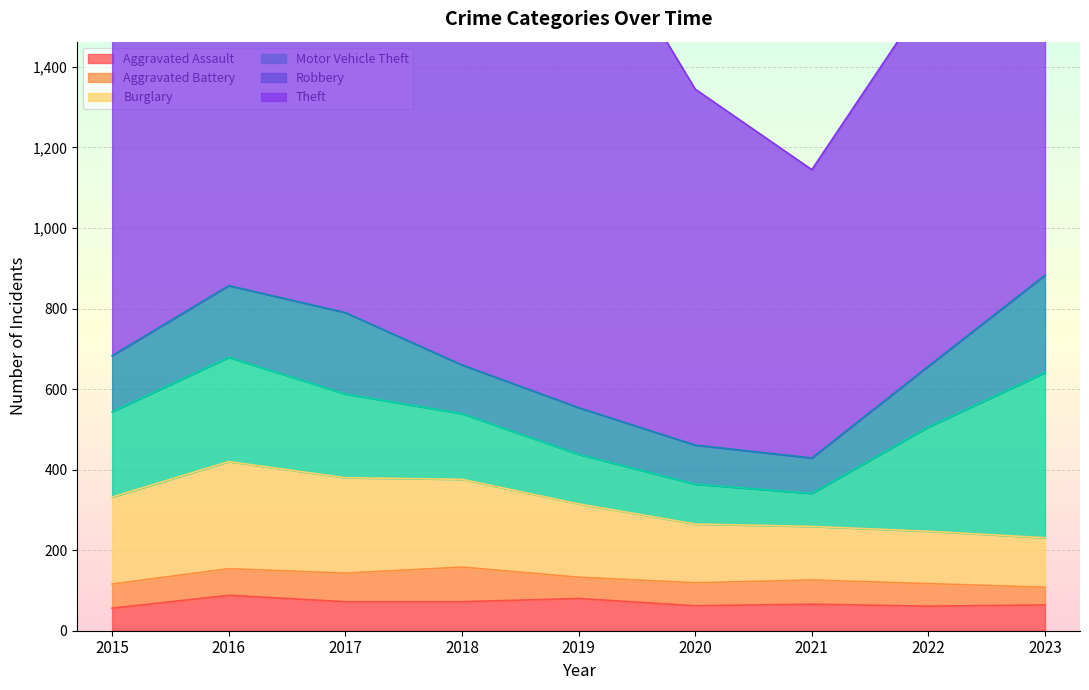

What is the average value of the Burglary series?

183